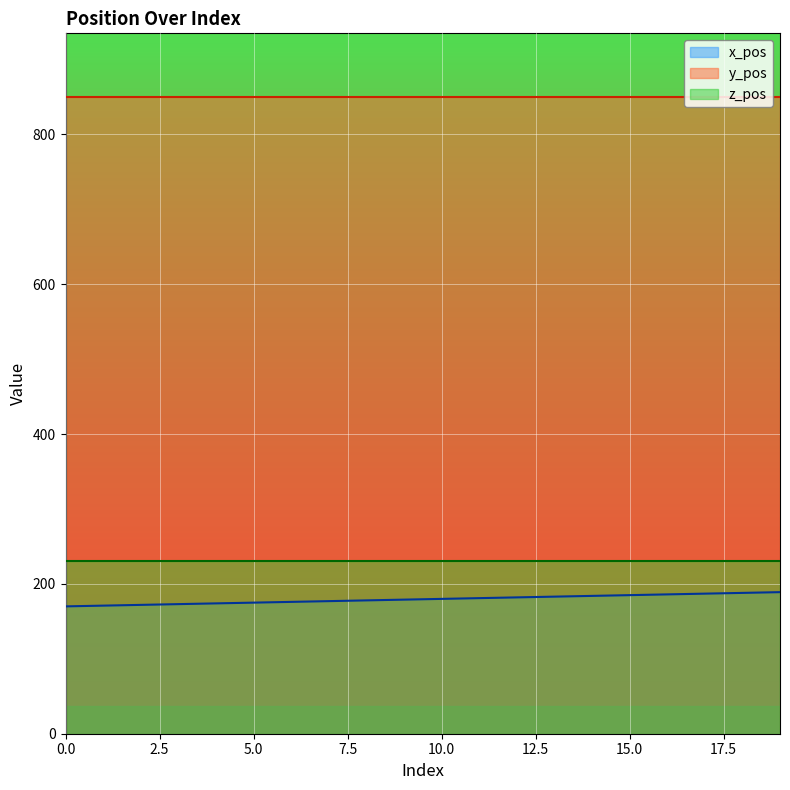

The value of z_pos at 13 is 230. True or false?

True